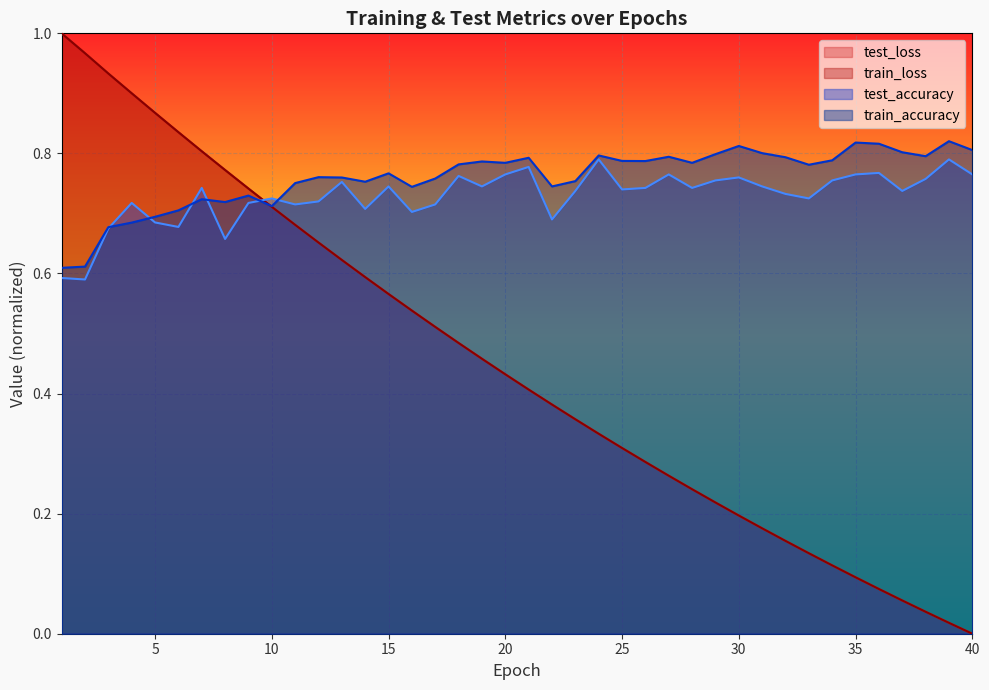

List the series in order of their peak value, highest first.

test_loss, train_loss, train_accuracy, test_accuracy